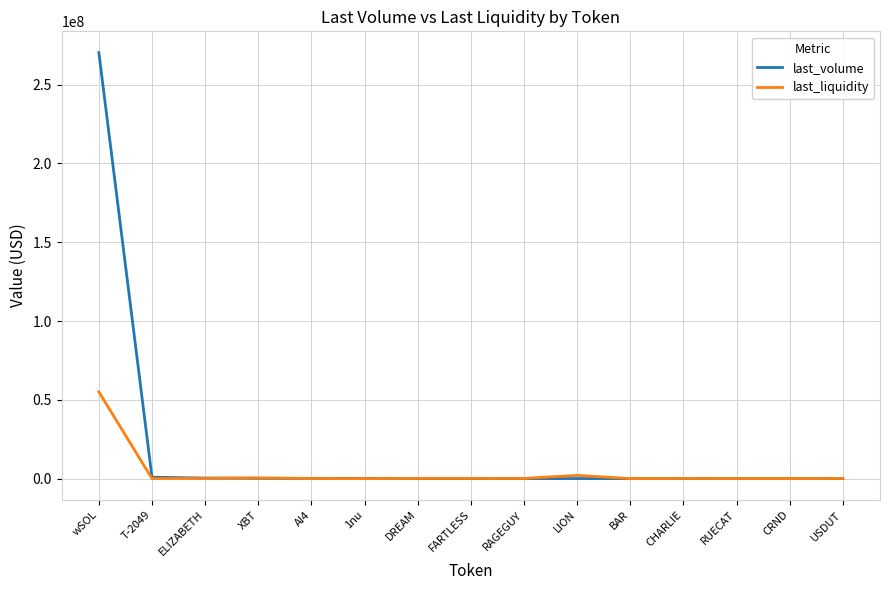

At which label does last_volume reach its peak?

wSOL